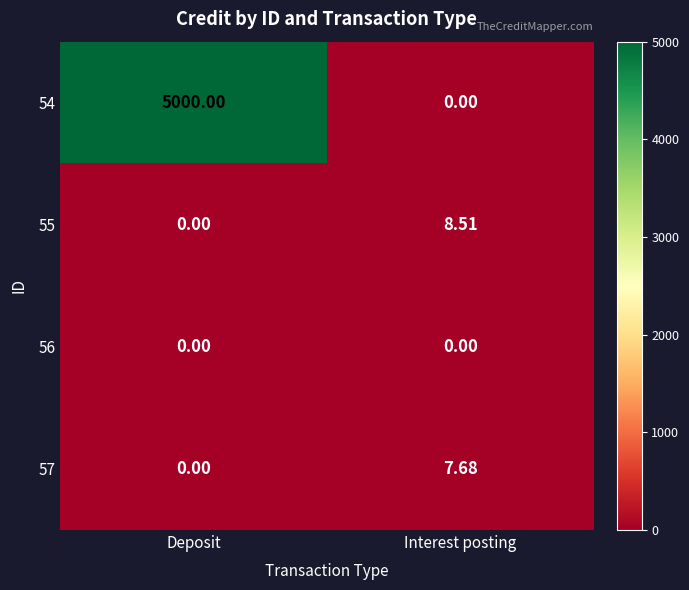

At which label does 57 reach its minimum?

Deposit